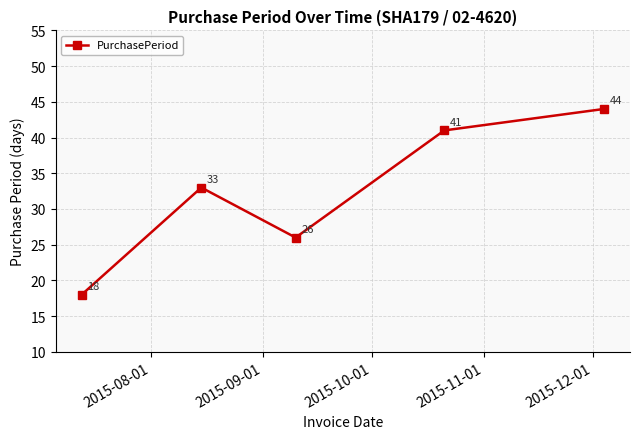

How many data points does each series have?

5